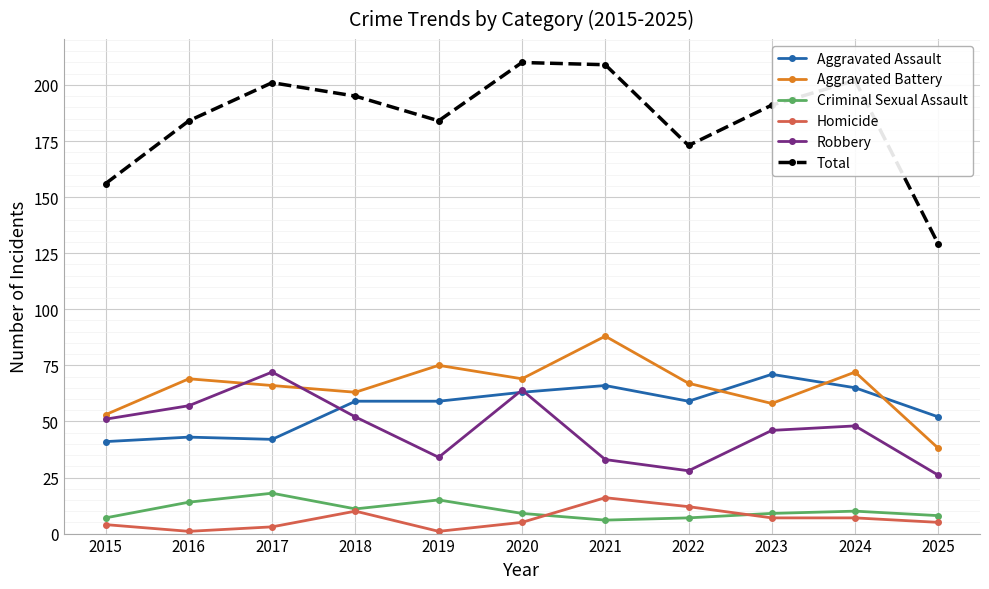

How many categories are shown in the chart?

11